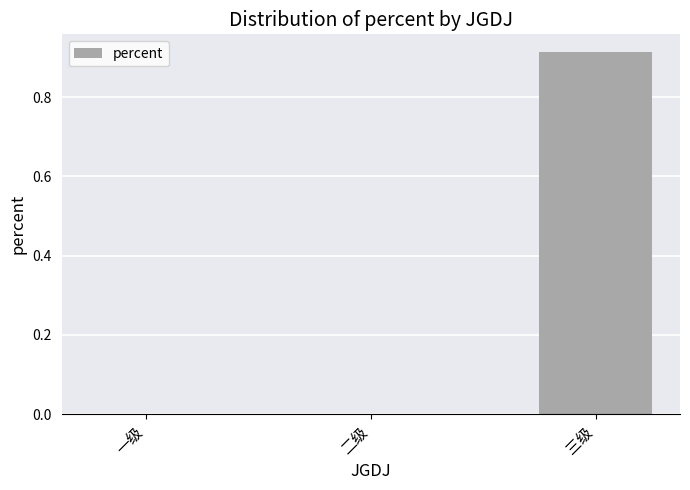

Are the bars grouped side by side (vs. stacked)?

No